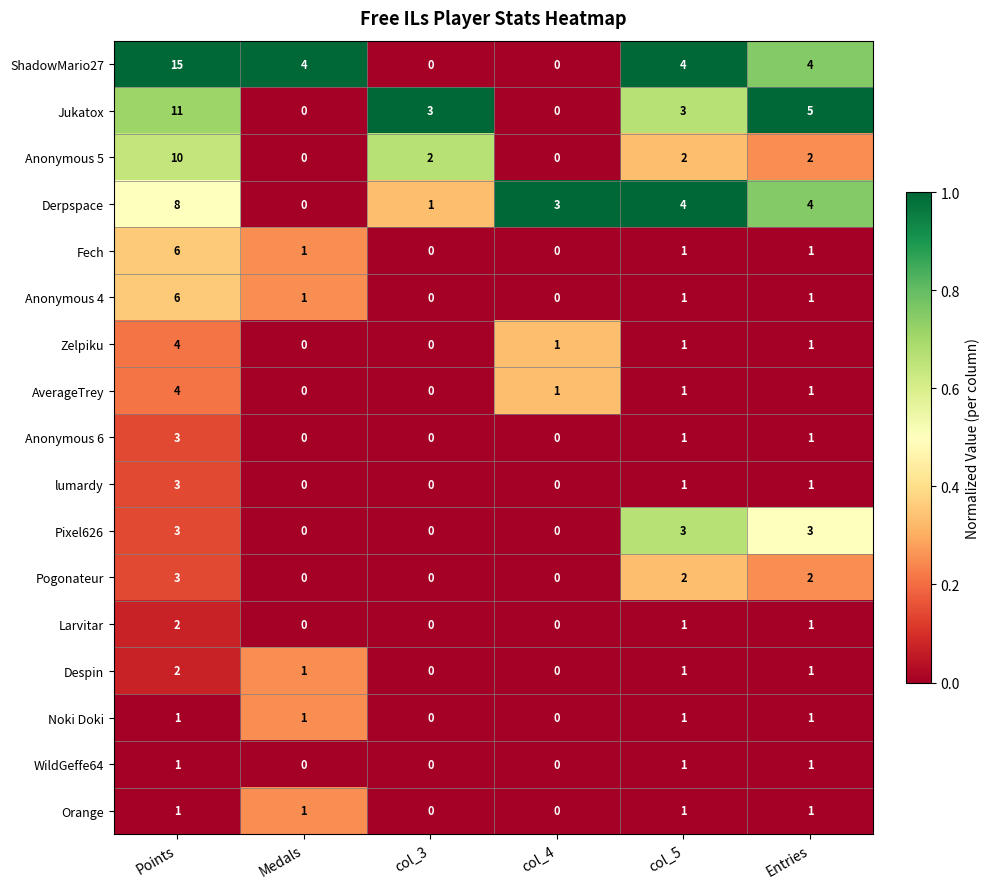

At which label does Pogonateur first exceed 2?

Points